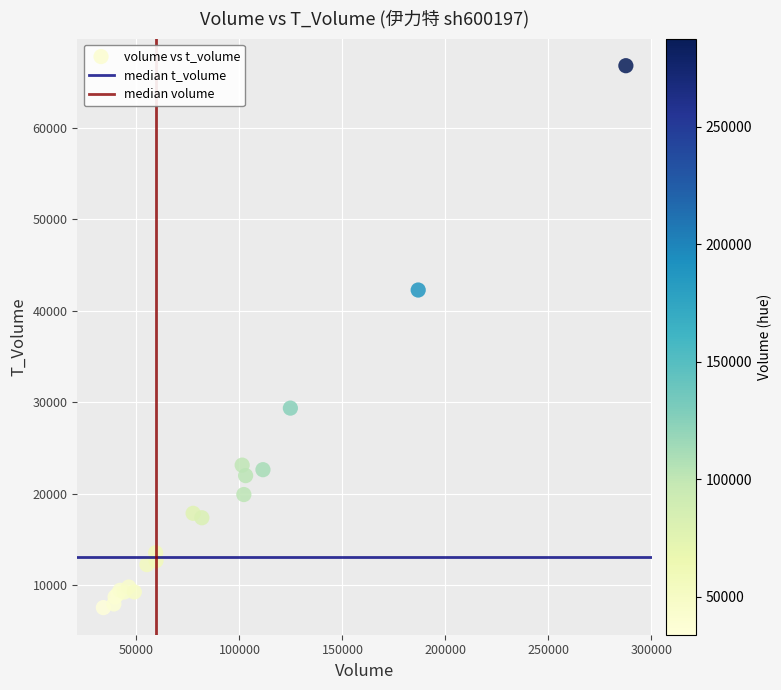

What Y value in the scatter plot is closest to 37183?

42282